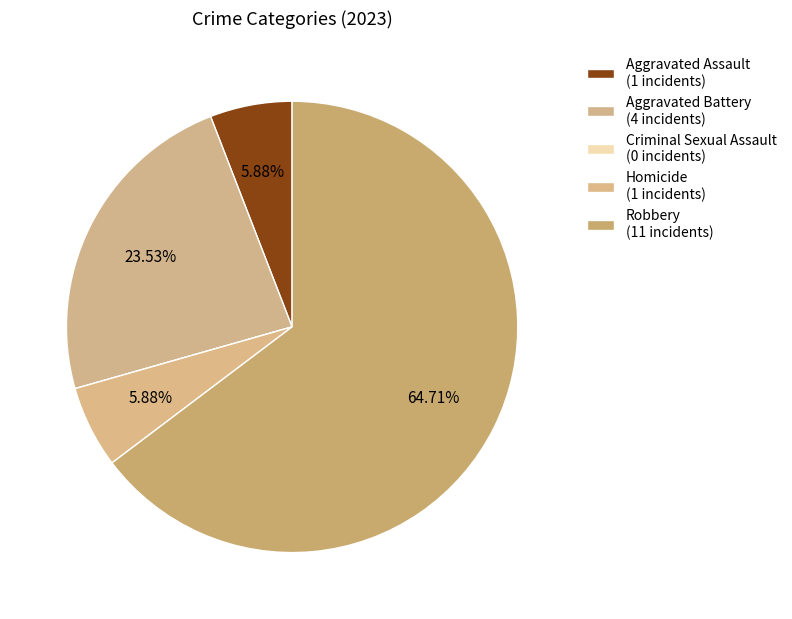

To the nearest percent, what is the difference between the Robbery and Aggravated Battery slice percentages?

41%